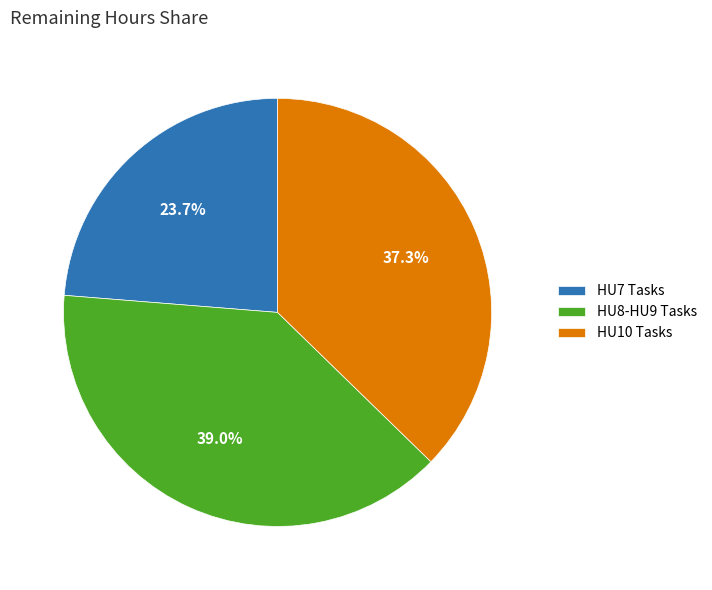

Which slice is the smallest?

HU7 Tasks